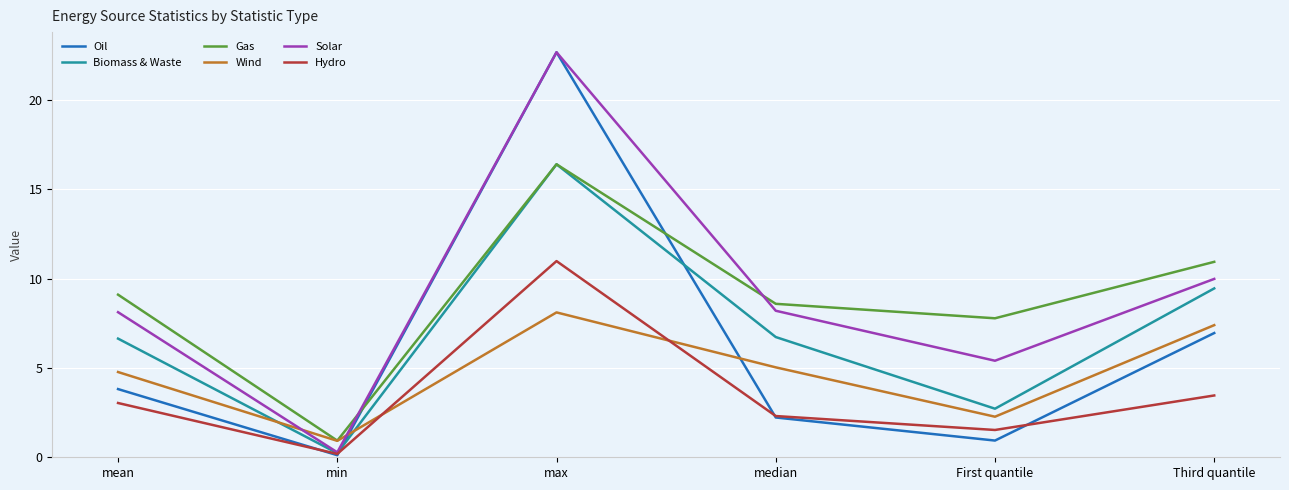

Is this an area chart (filled region under the line)?

No